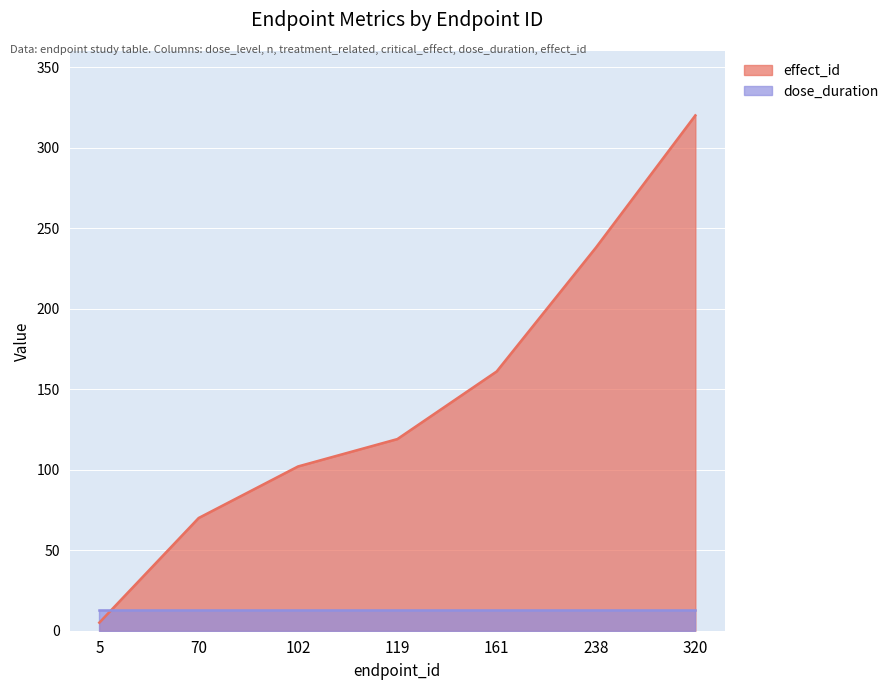

Which has a higher value, 161 or 119?

161